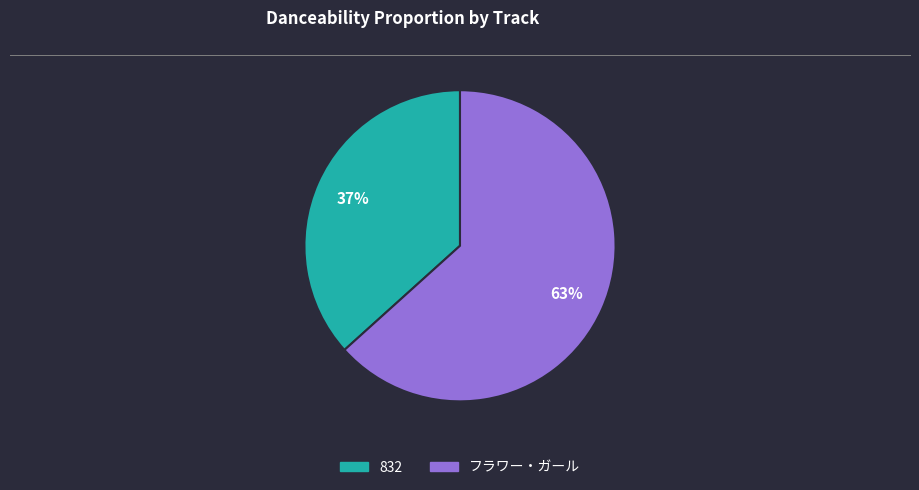

Which category has the smallest portion of the pie?

832